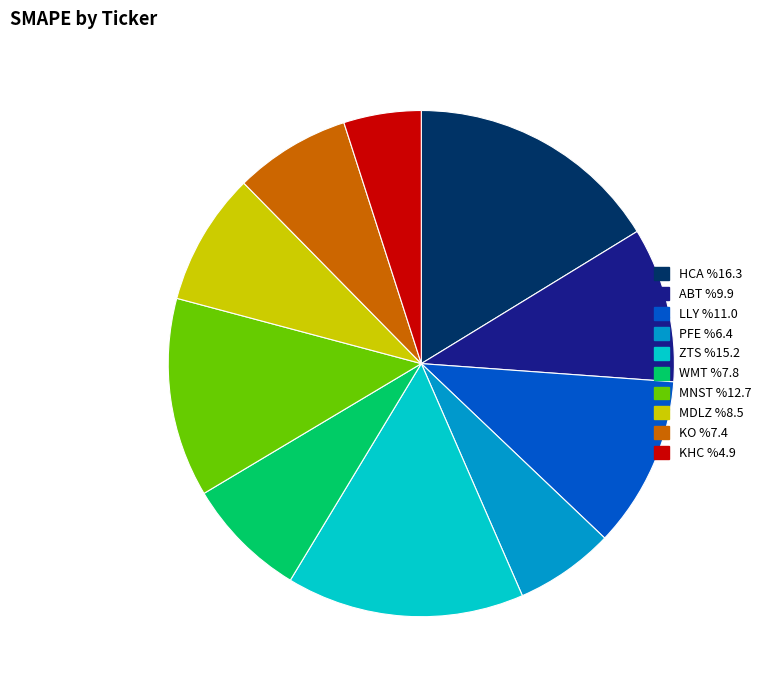

Is it true that MDLZ is 16% of the pie?

False